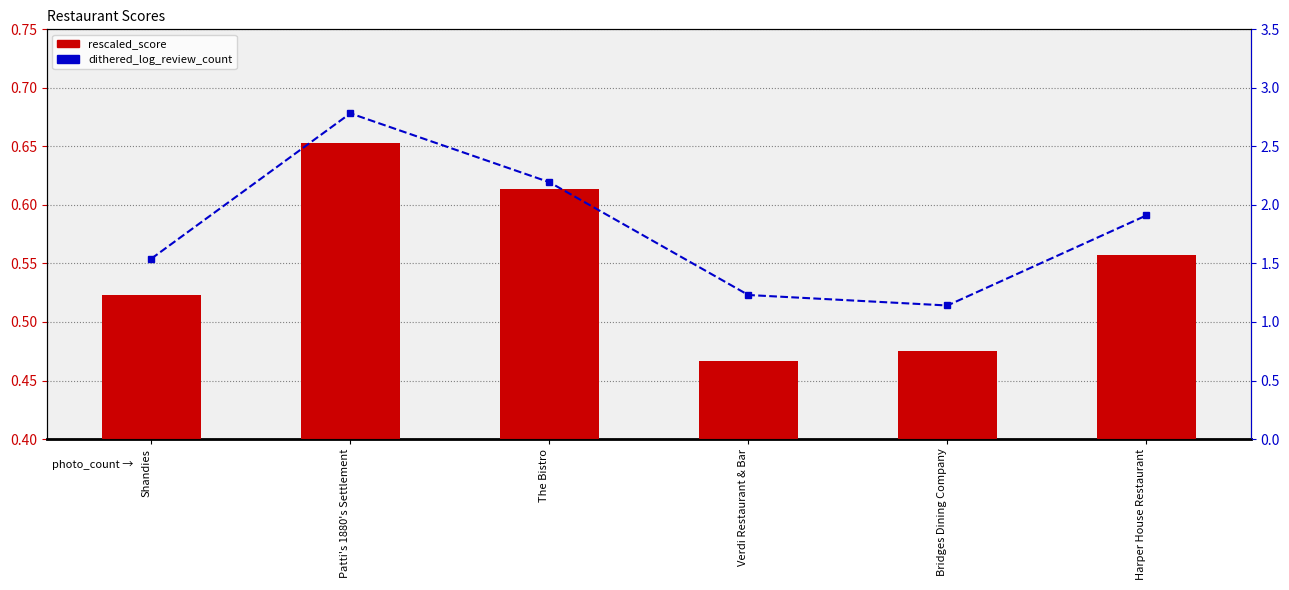

Between The Bistro and Bridges Dining Company, which series saw the biggest shift?

dithered_log_review_count